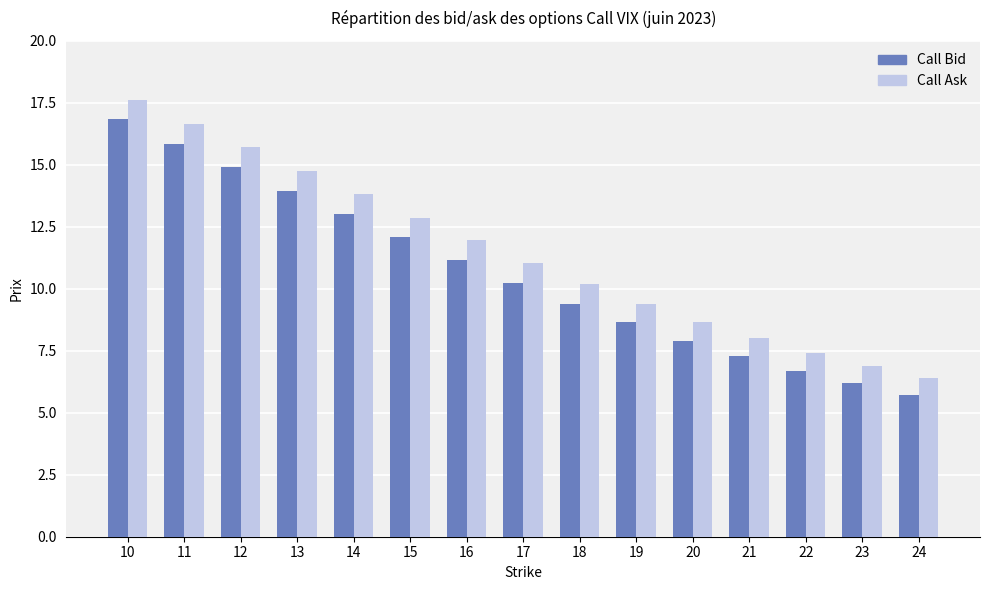

Rank the series at 21 from lowest to highest value.

Call Bid, Call Ask